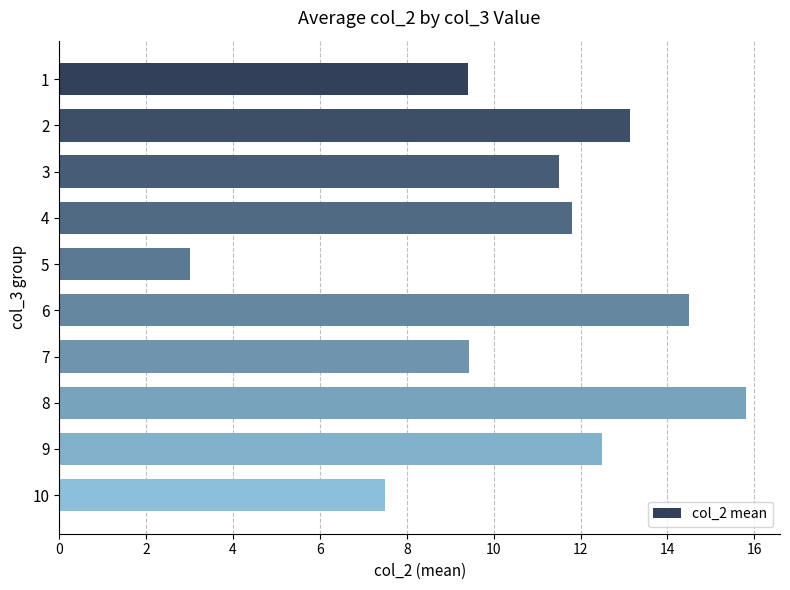

Does the chart contain stacked bars?

No